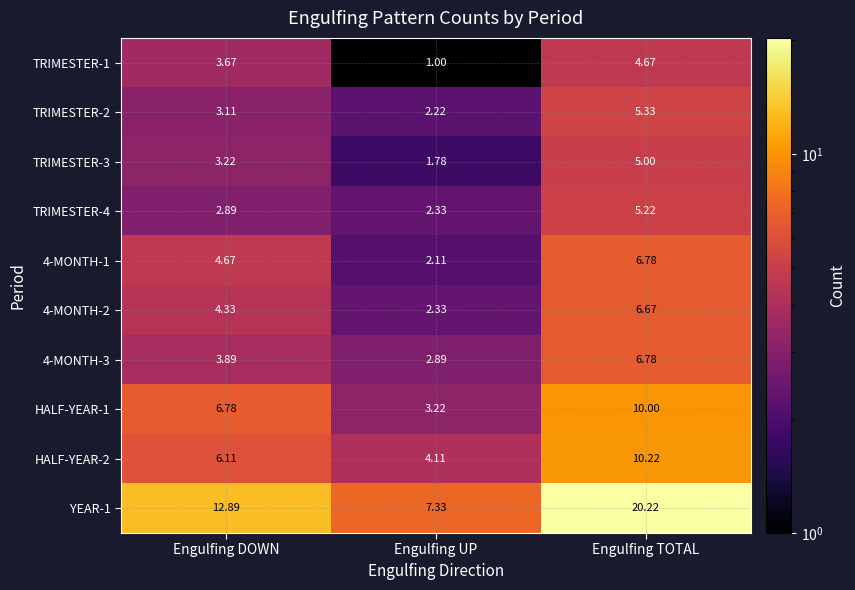

At which label is 4-MONTH-1 closest to 4?

Engulfing DOWN